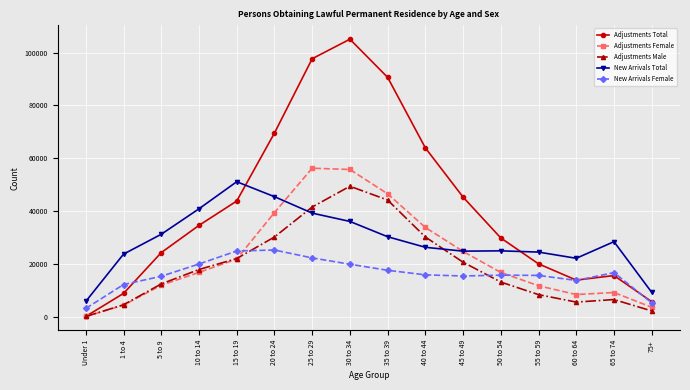

What is the value of the Adjustments Male point at the 7th from the left?

41475